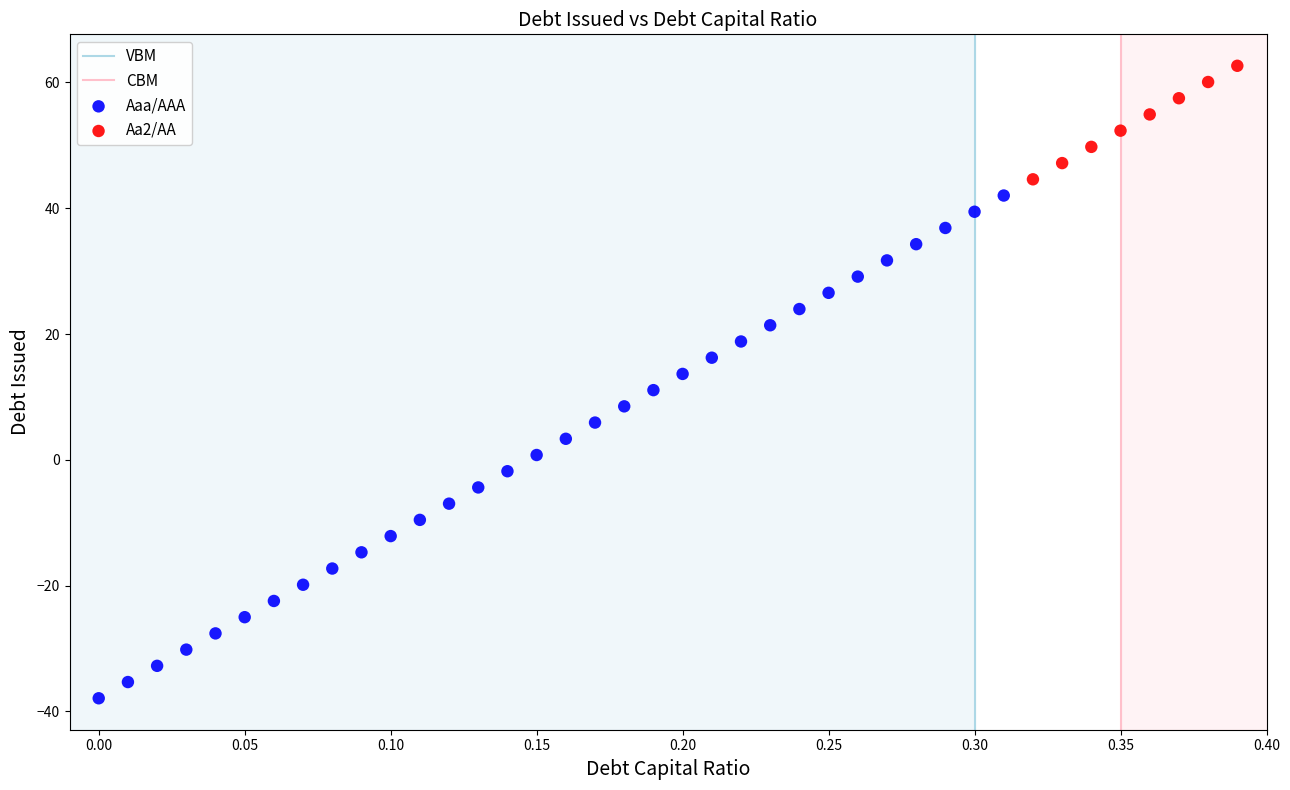

Which series has the largest Y range (max minus min)?

Aaa/AAA